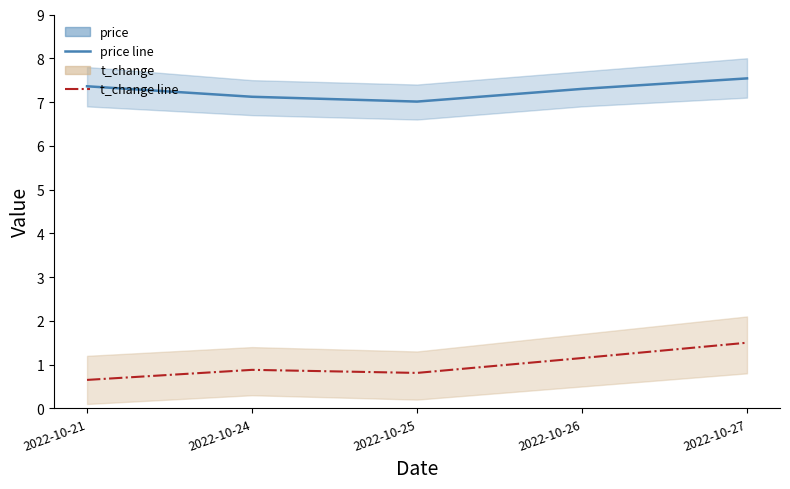

How many lines are shown in the chart?

2